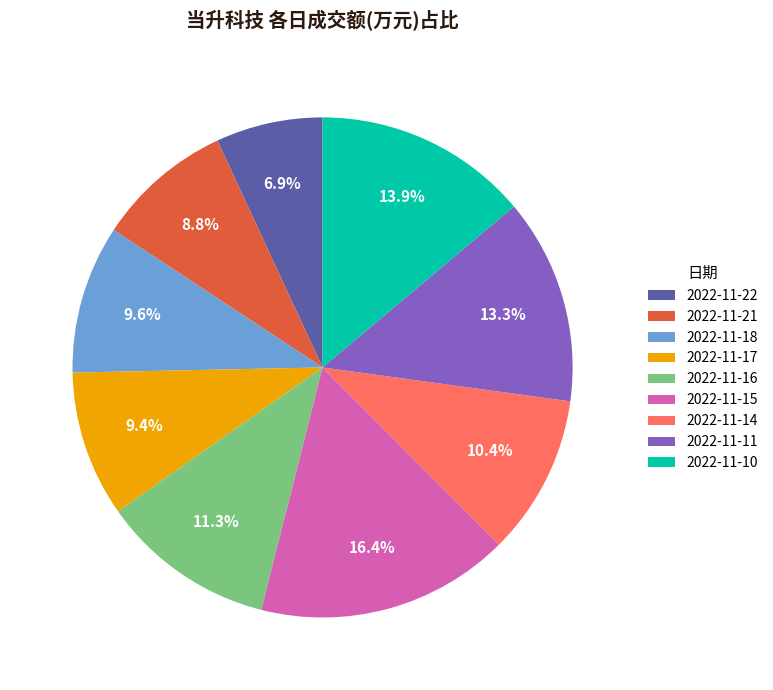

To the nearest percent, what is the combined percentage of 2022-11-10 and 2022-11-17?

23%